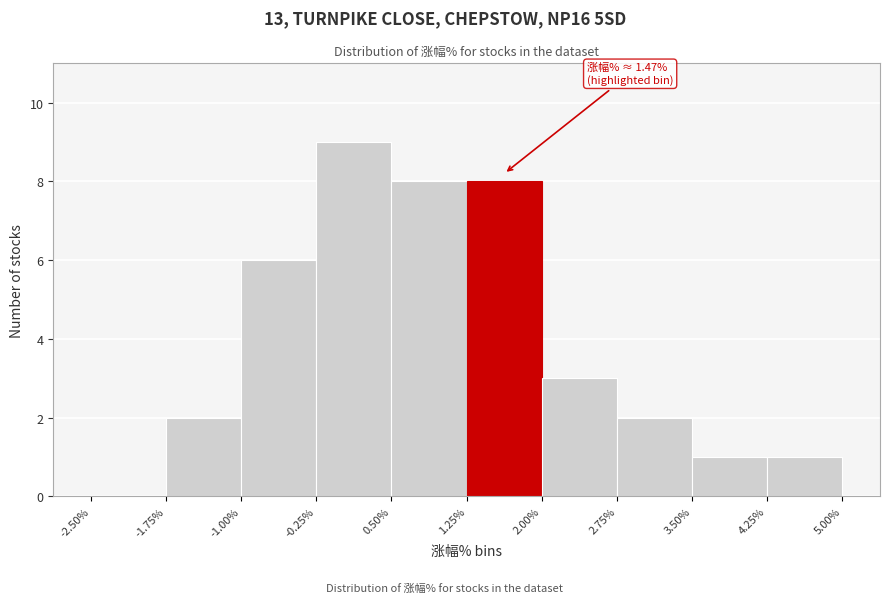

Over which range of the x-axis is the bar tallest?

-0.25% to 0.50%